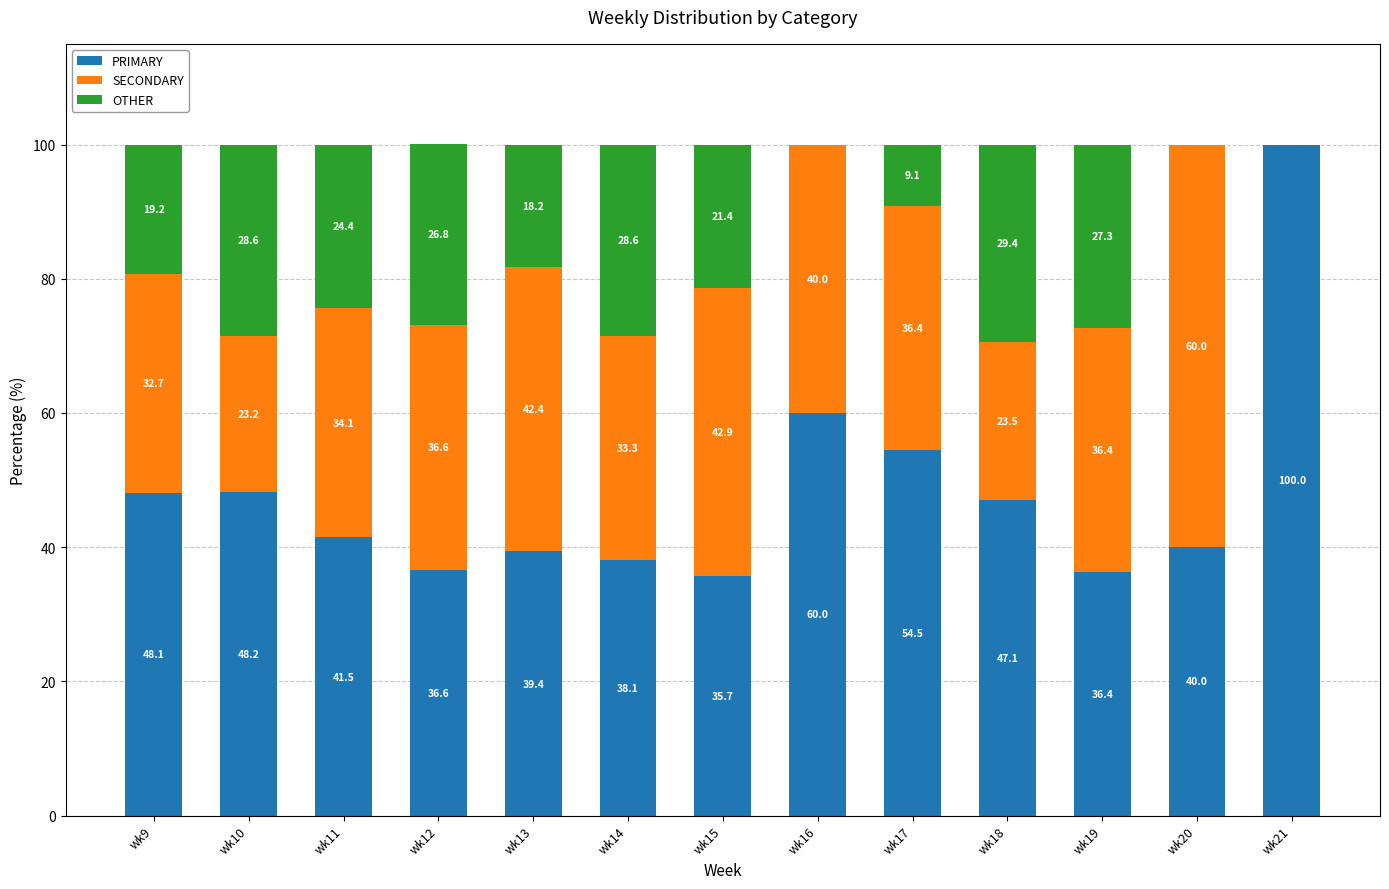

What are all the series names shown in the legend?

PRIMARY, SECONDARY, OTHER